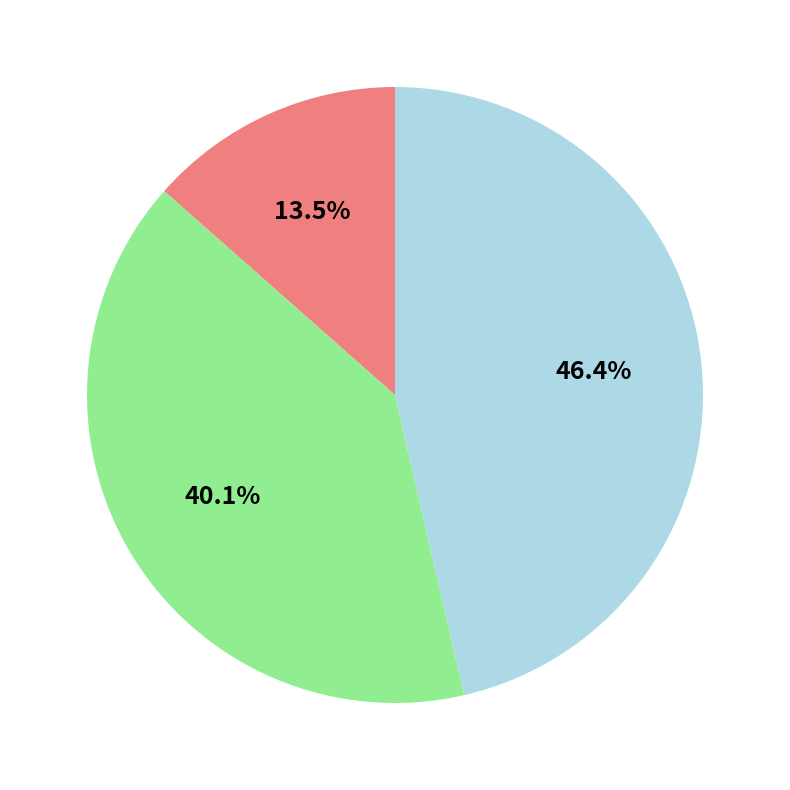

Is there a majority slice in this chart?

No